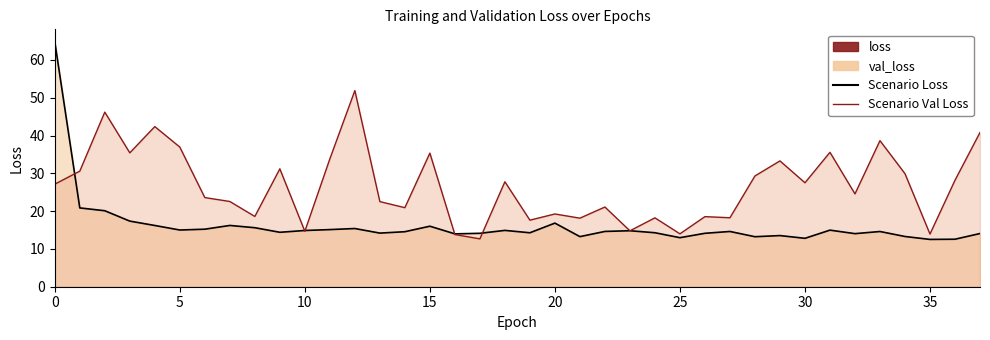

Is it true that Scenario Val Loss equals 28.2 at 36?

True